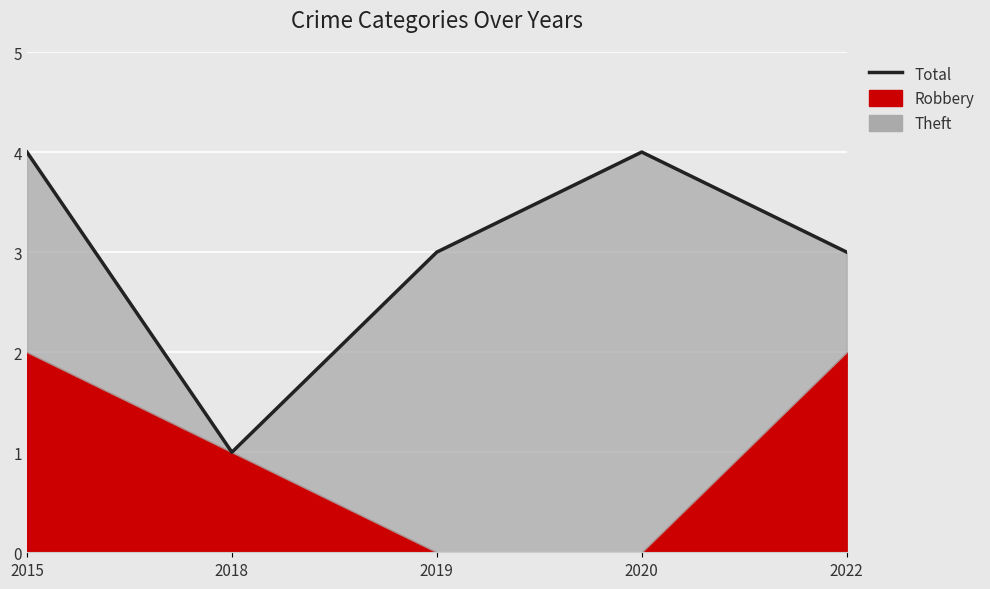

Count the number of categories in the chart.

5